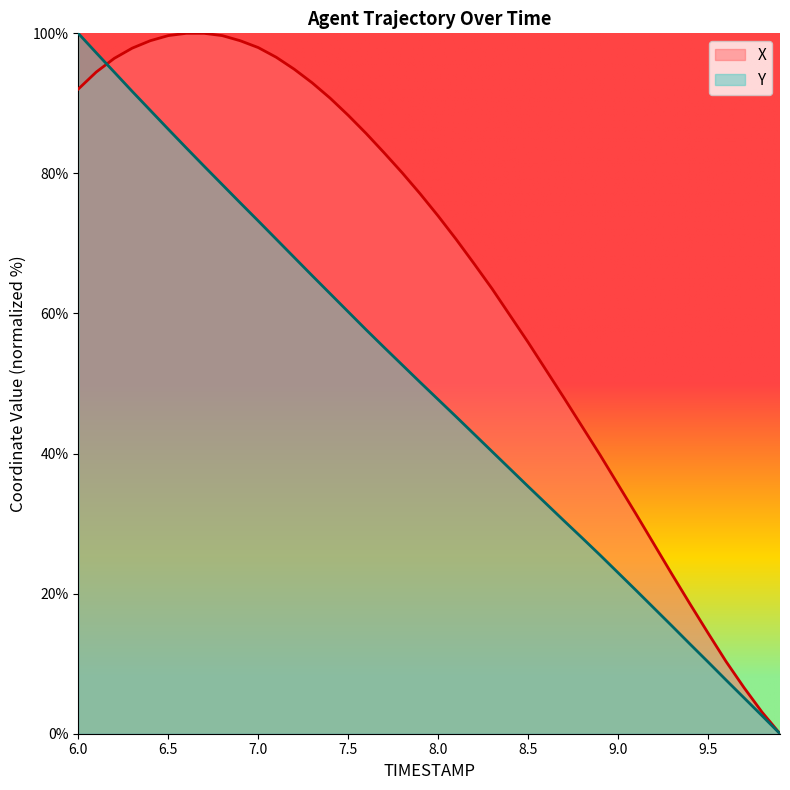

The X series shows 88.3 at 7.5. True or false?

True